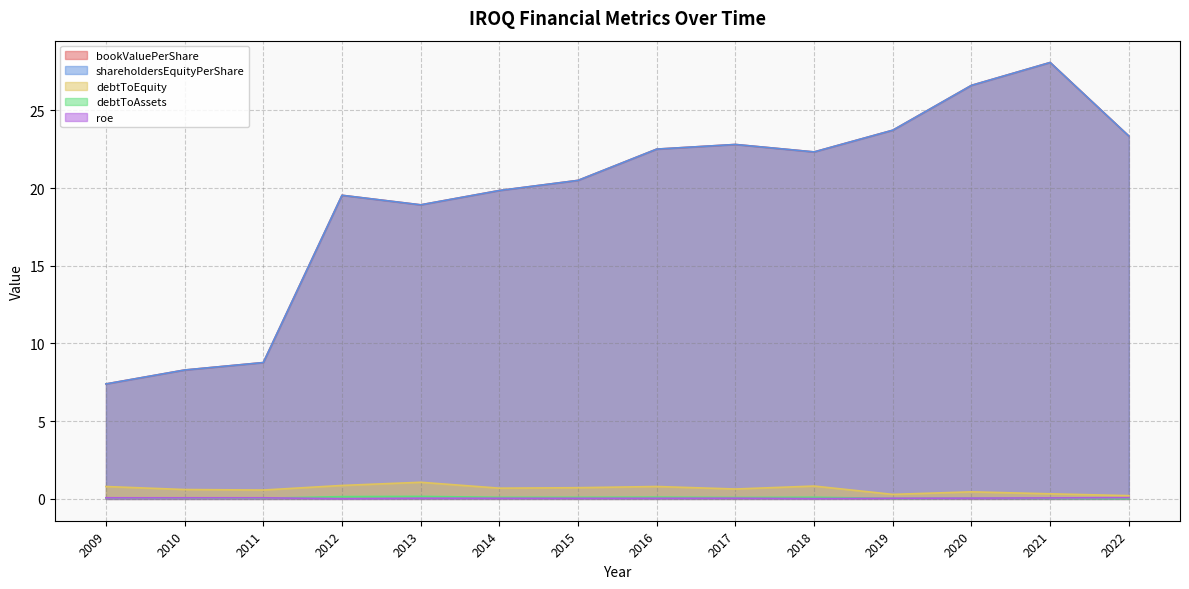

What is the sum of the shareholdersEquityPerShare values at 2009 and 2012?

26.9